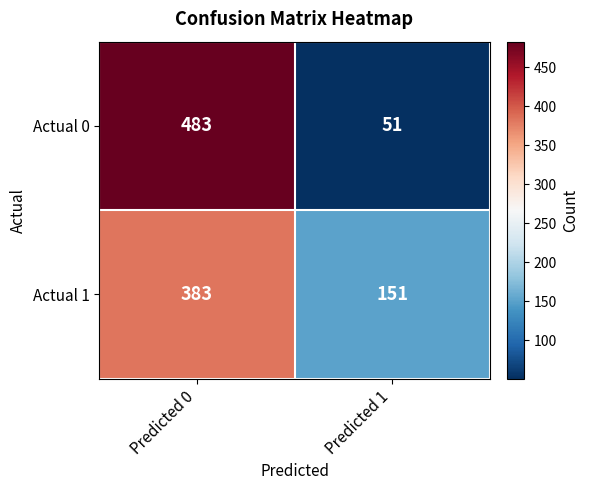

What is the highest value of the Actual 1 series?

383